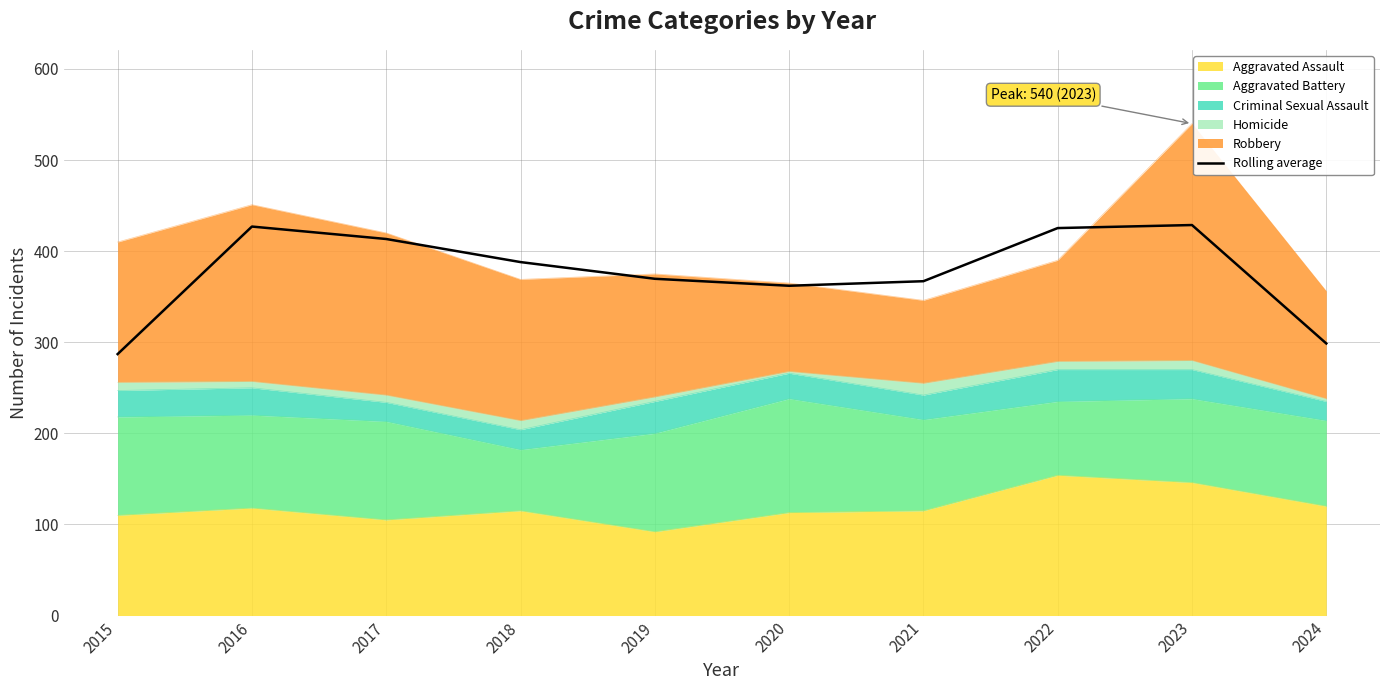

What is the sum of all values?

3766.7